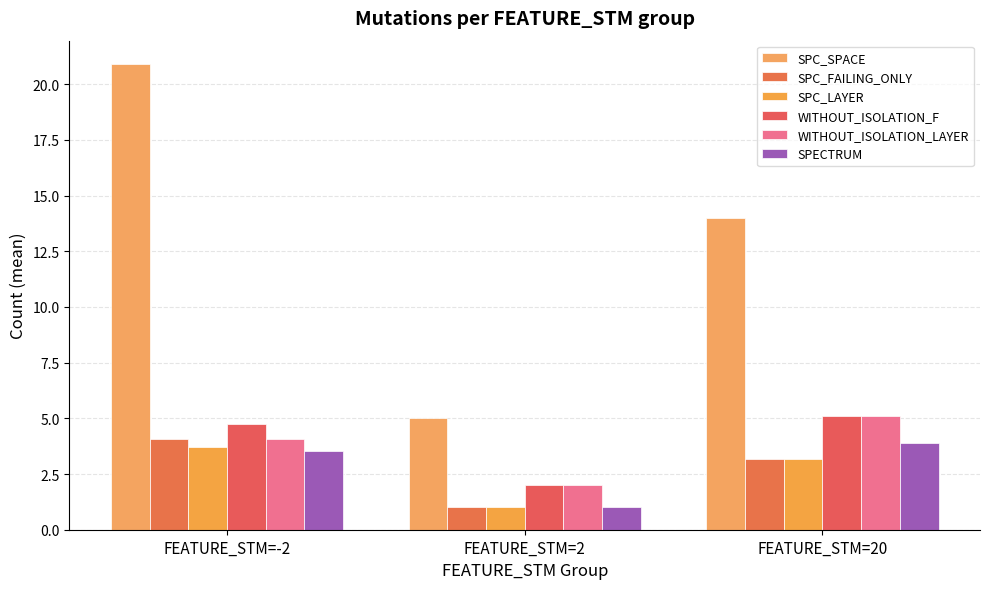

How many values in the WITHOUT_ISOLATION_F series are below 4?

1